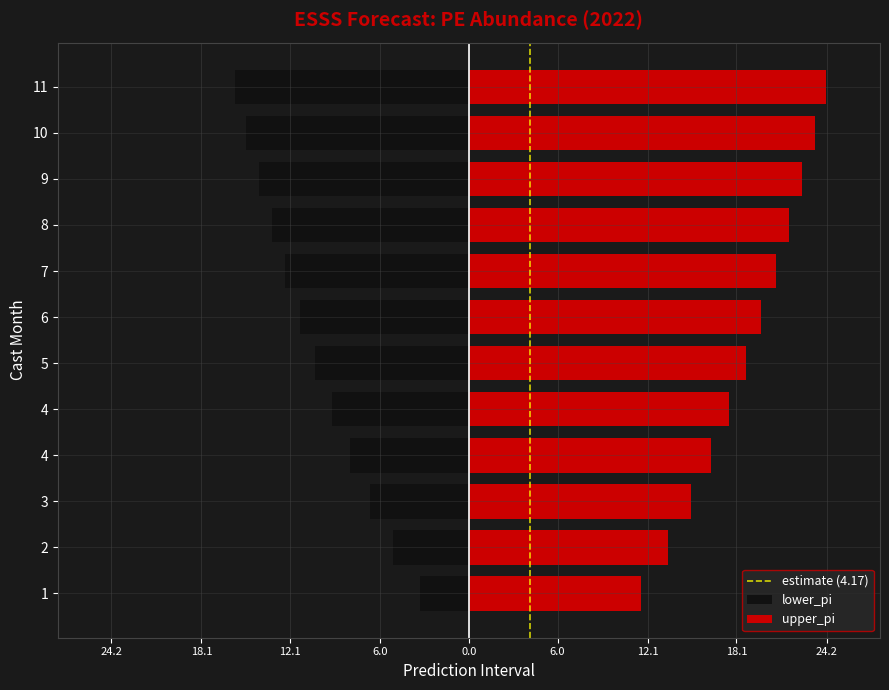

At how many categories does at least one series exceed 9?

12